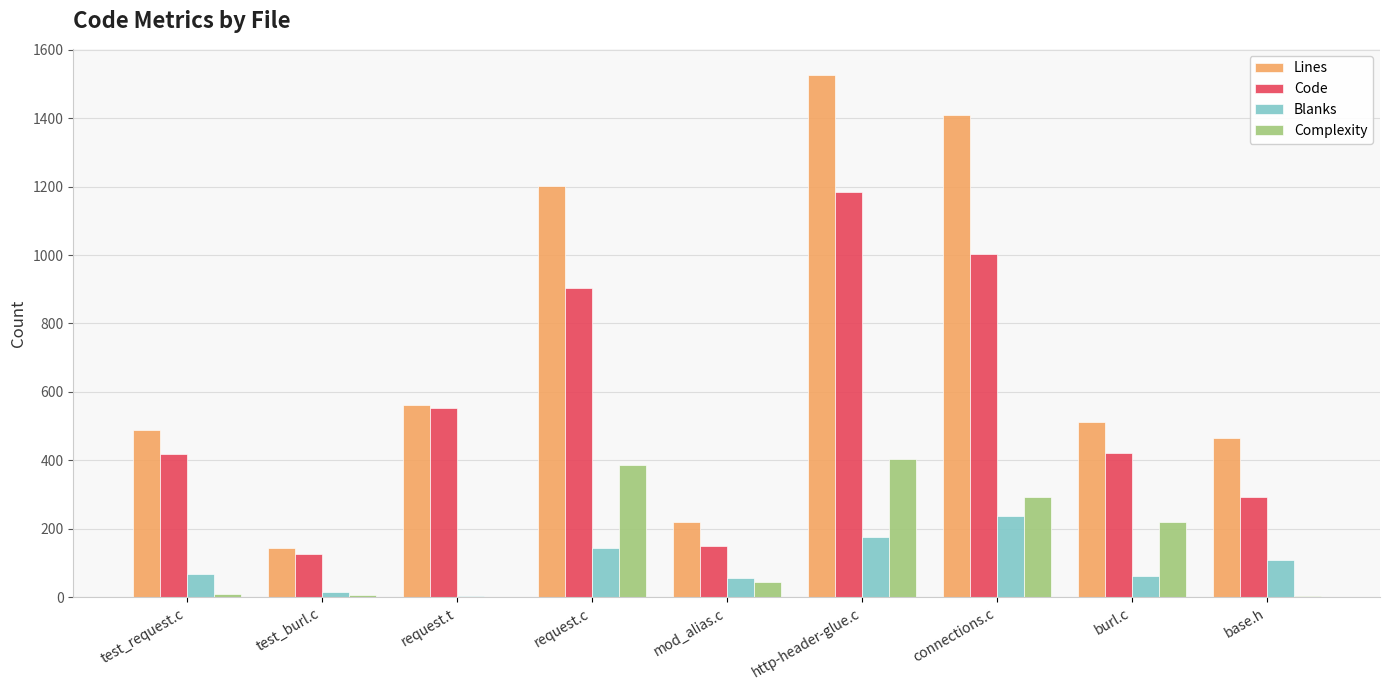

The value of Complexity at http-header-glue.c is 544. True or false?

False